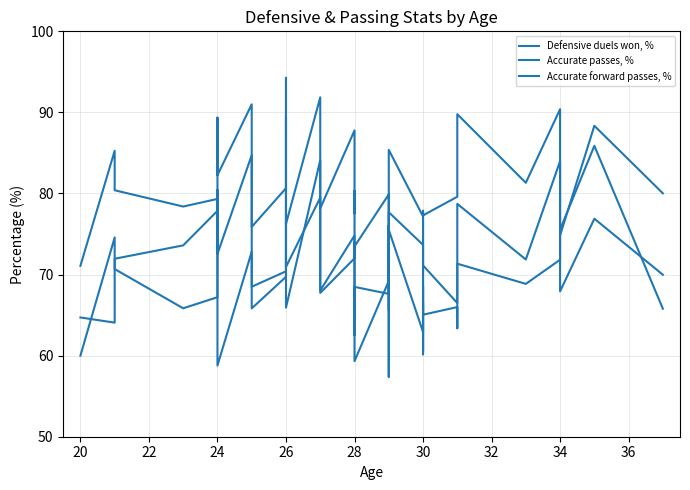

At which category does Accurate forward passes, % reach its first local peak?

20